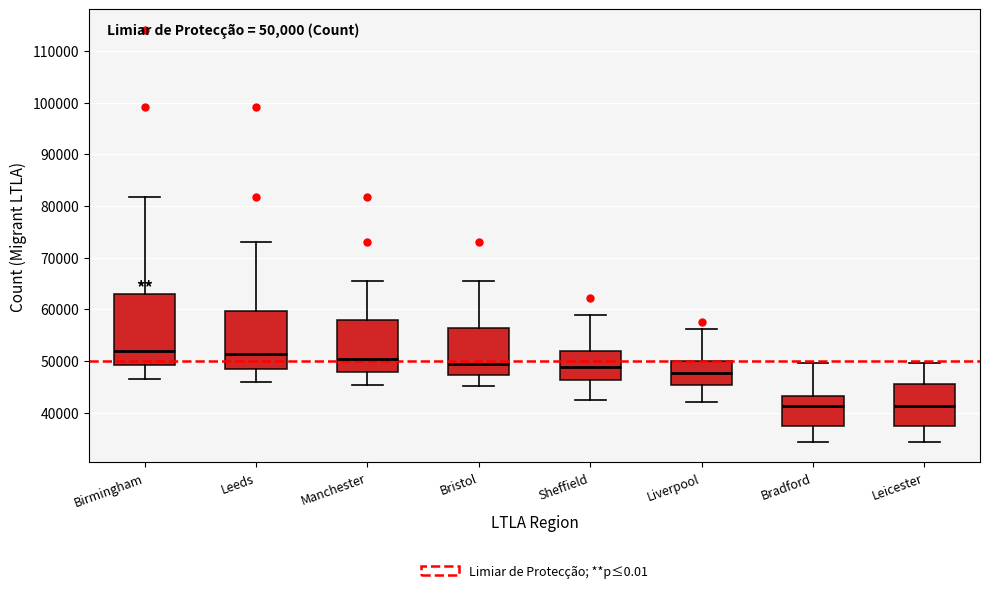

Comparing the boxes themselves (not the whiskers), which one is the tallest?

Birmingham